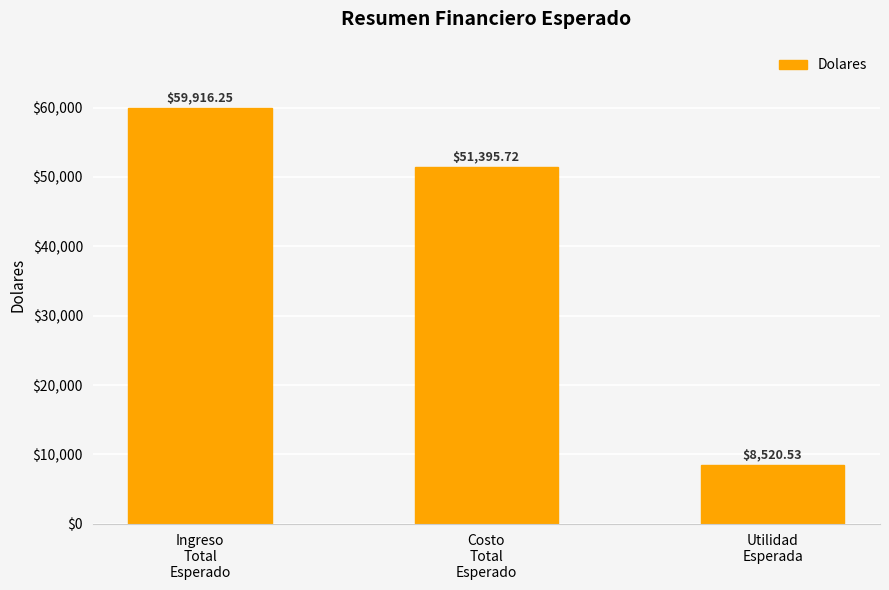

The chart shows a value of 59916.3 at Ingreso
Total
Esperado. True or false?

True